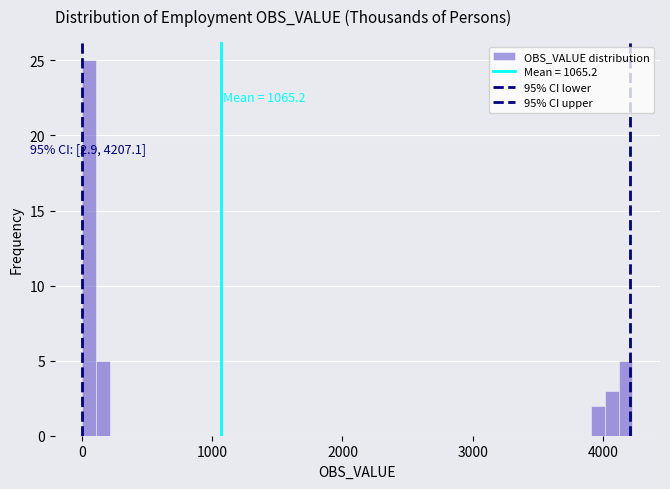

Around what value on the x-axis is the tallest bar? Give the approximate position of its centre, as read against the axis.

100